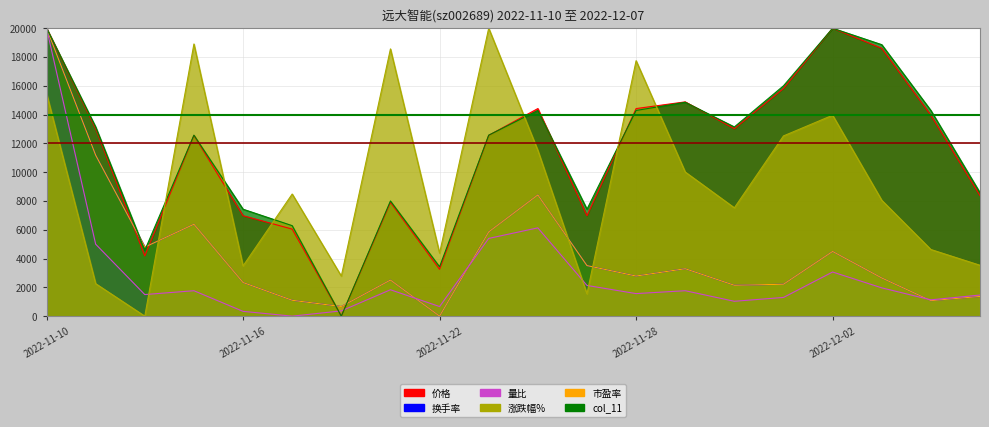

How many intersections are there between 市盈率 and 量比?

3